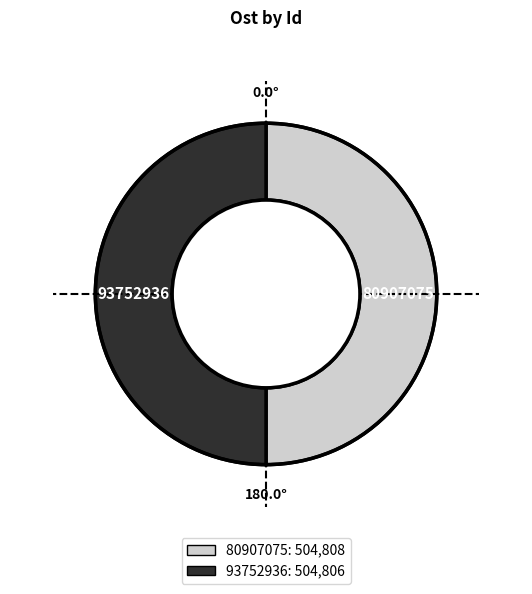

Combined, do 80907075 and 93752936 account for over 50%?

Yes